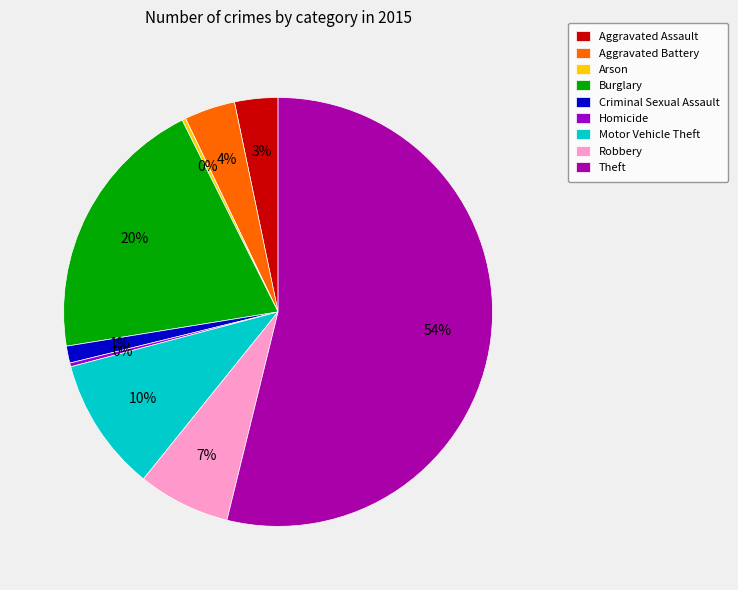

Which slice is the largest?

Theft